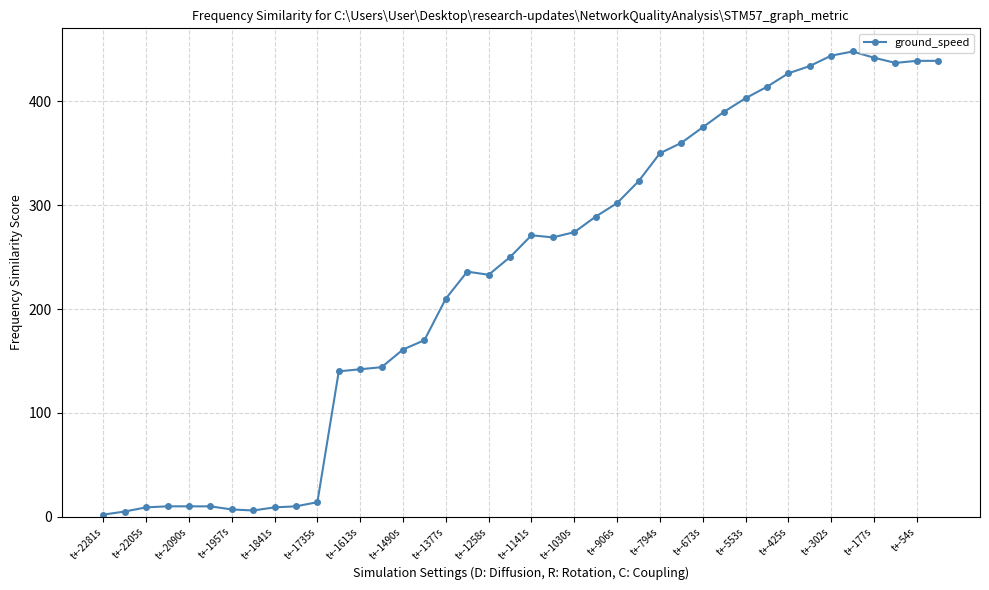

What is the difference between the maximum and minimum values?

446